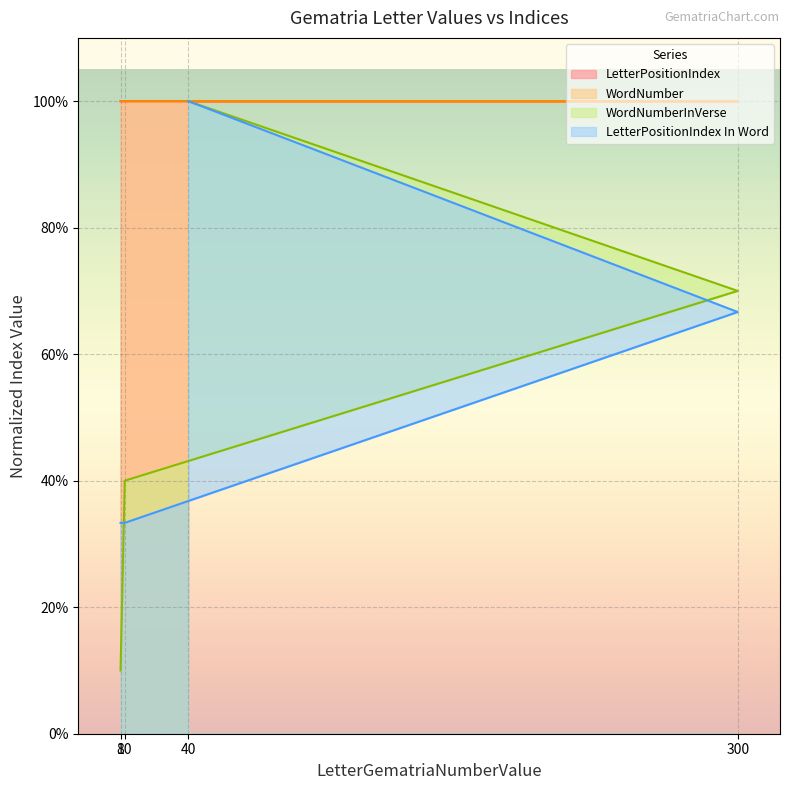

Count the WordNumber values in the range 0 to 1.

4